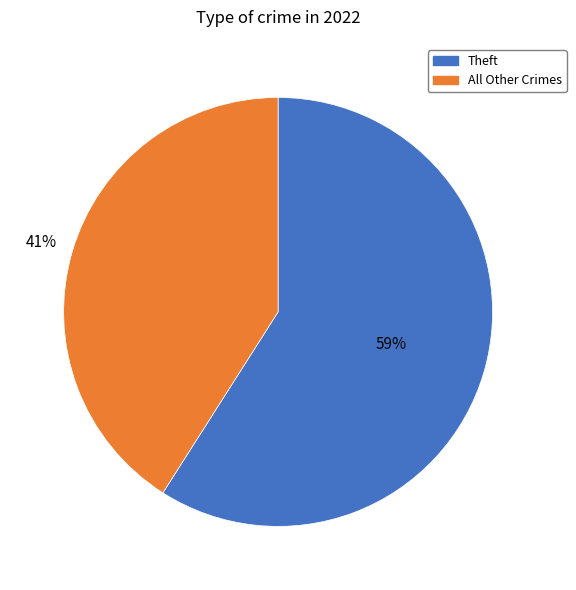

To the nearest percent, what is the combined percentage of Theft and All Other Crimes?

100%